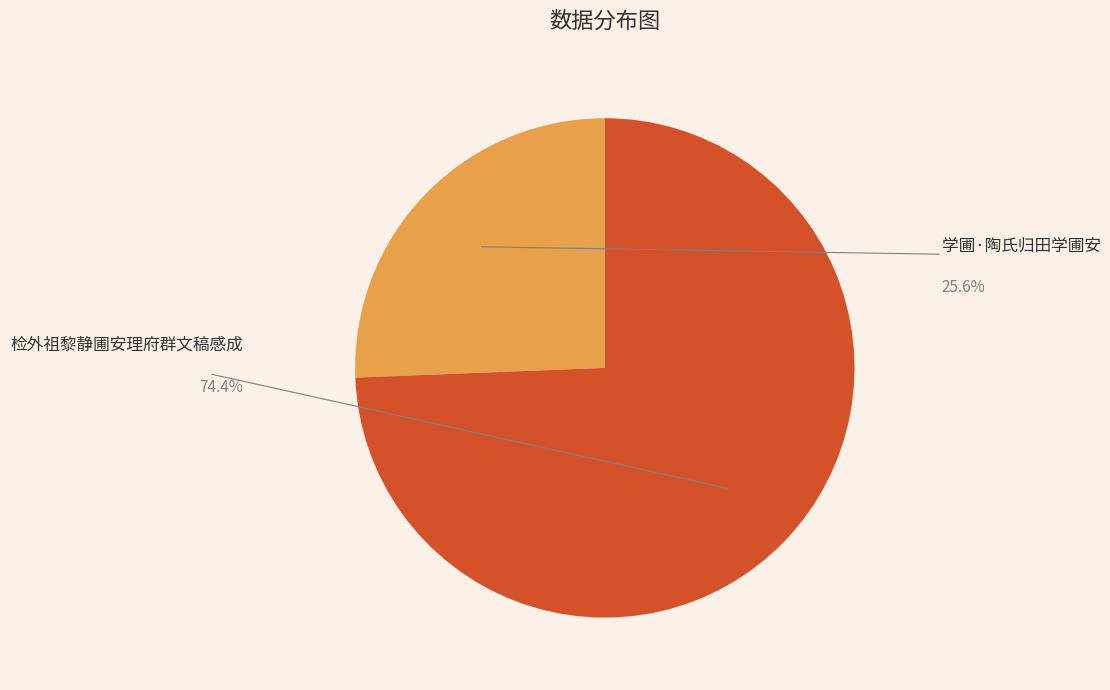

Which has a higher value, 学圃·陶氏归田学圃安 or 检外祖黎静圃安理府群文稿感成?

检外祖黎静圃安理府群文稿感成